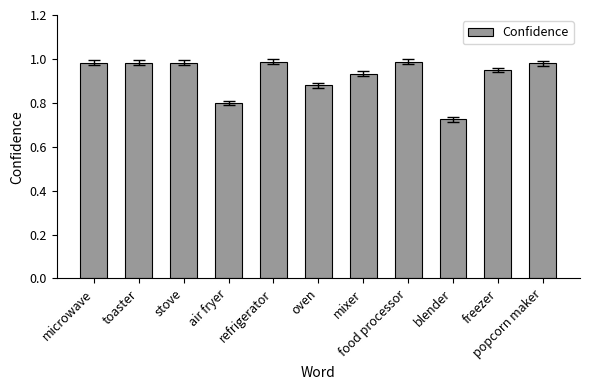

What is the sum of all values?

10.2